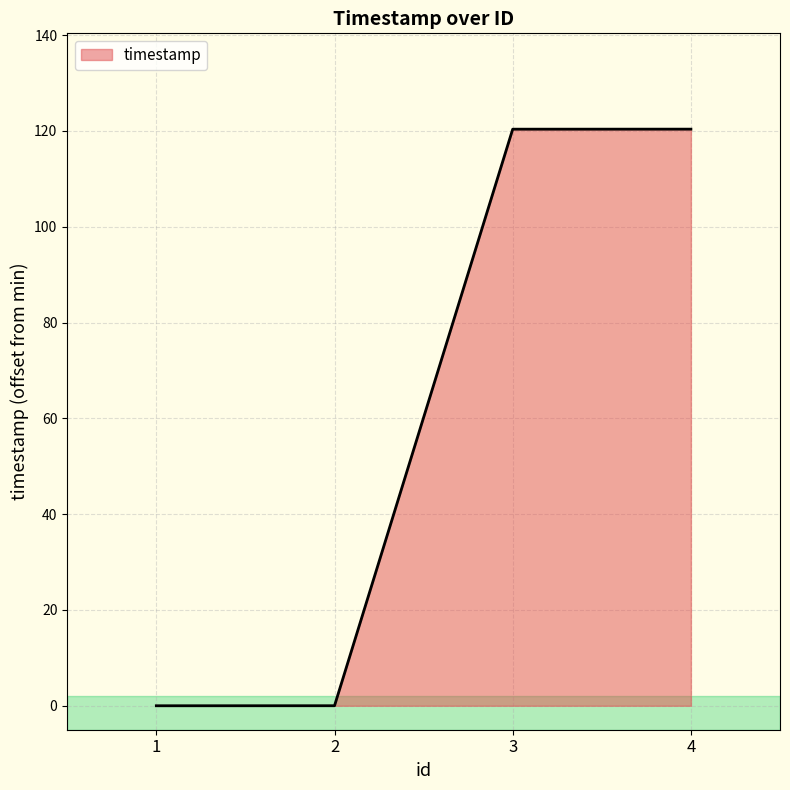

What is the average value?

60.2